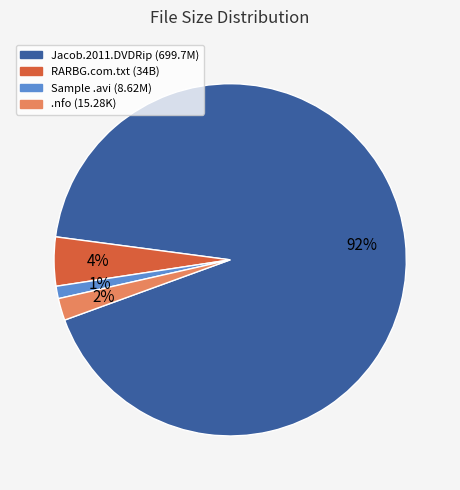

Is there a majority slice in this chart?

Yes